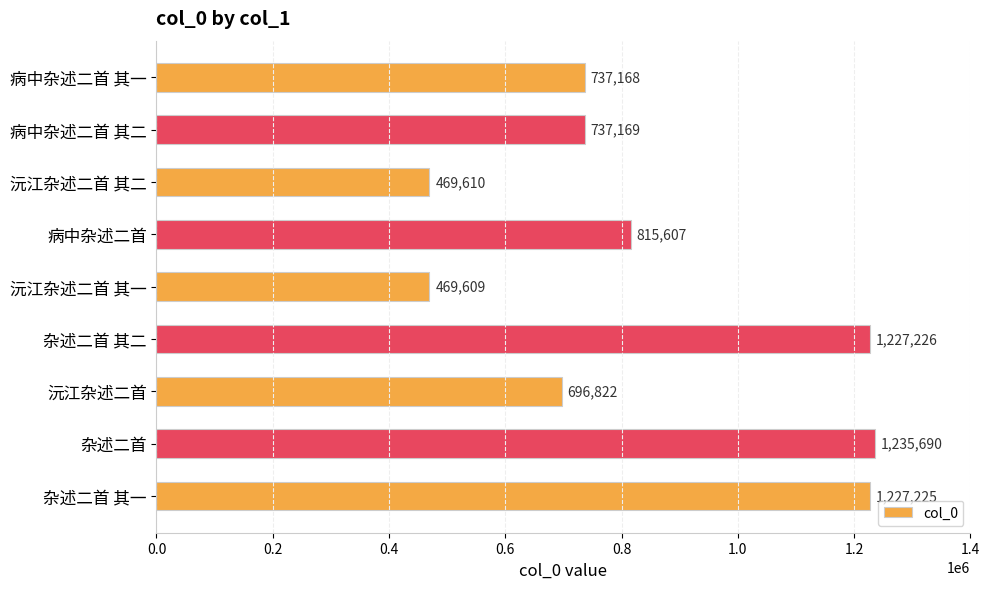

Is it true that the value at 杂述二首 其一 is 2203289?

False